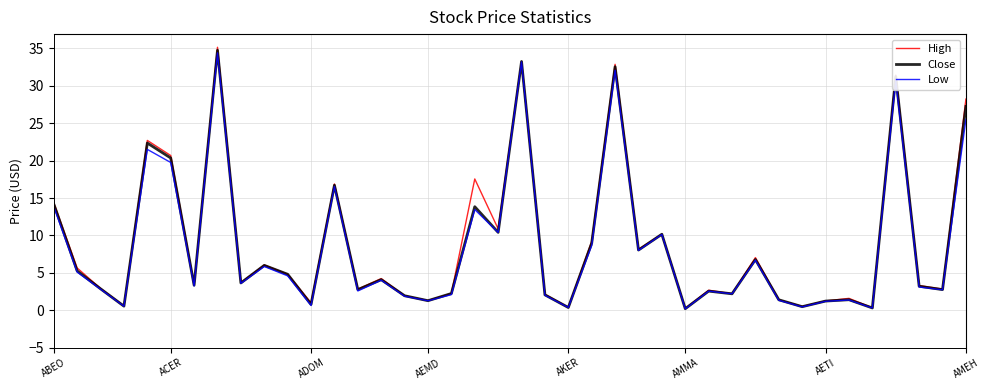

How many lines are shown in the chart?

3